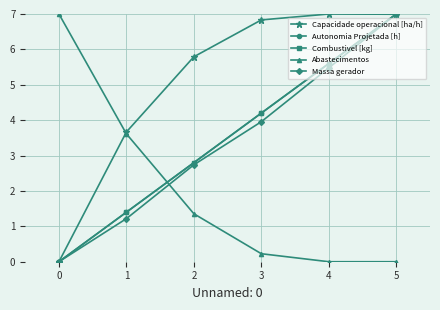

At how many categories does at least one series exceed 5?

5